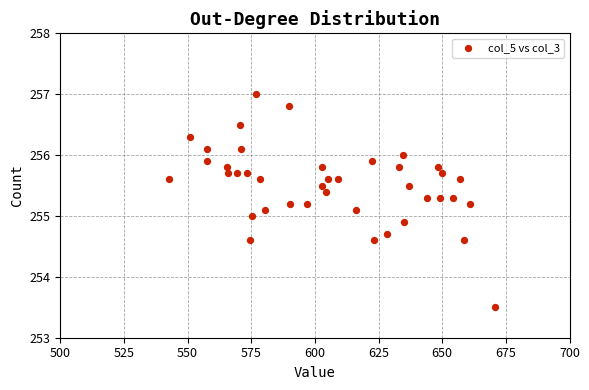

What is the range of X values (max minus min)?

128.3